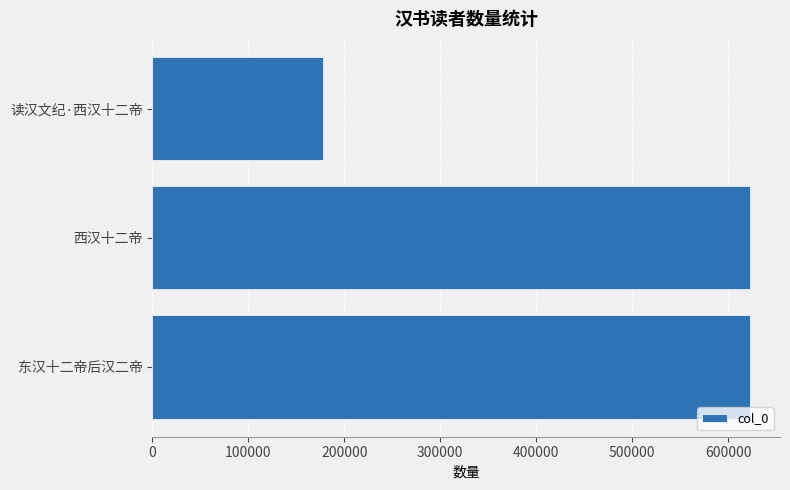

What is the ratio of the value at 读汉文纪·西汉十二帝 to the value at 东汉十二帝后汉二帝?

0.3